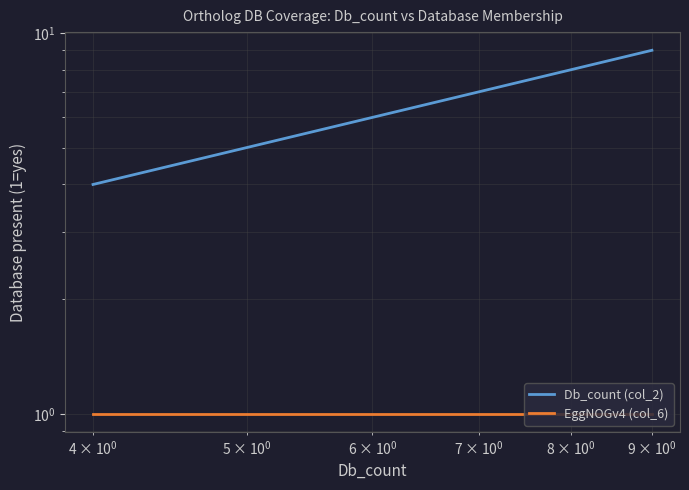

The Db_count (col_2) series shows 4 at 7. True or false?

False